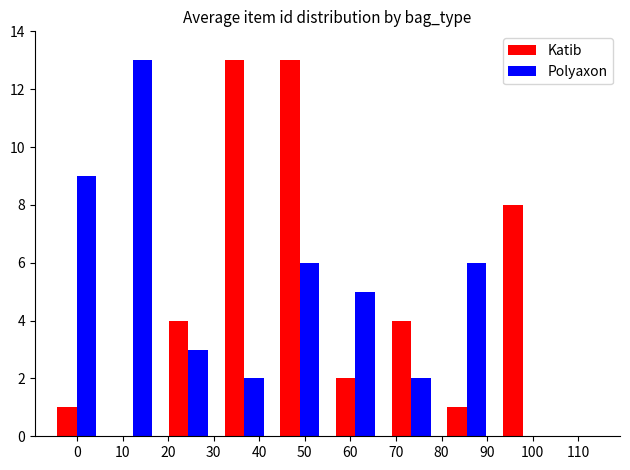

What is the maximum value shown in the chart?

13